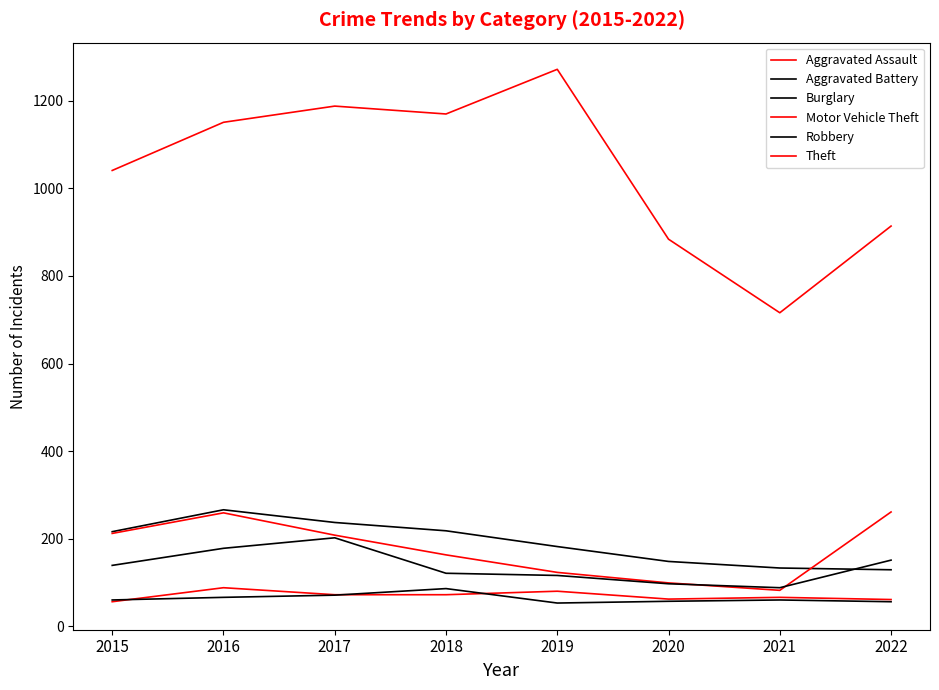

What is the value of the Theft point at the 3rd from the left?

1188